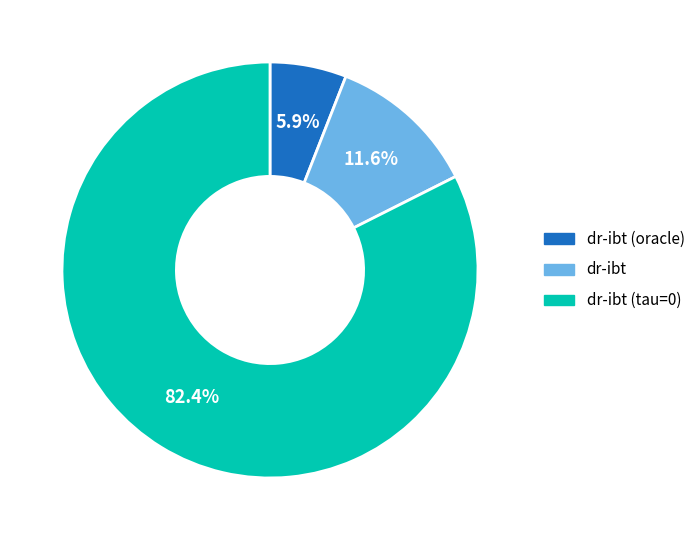

True or false: dr-ibt (tau=0) accounts for 91% of the total.

False